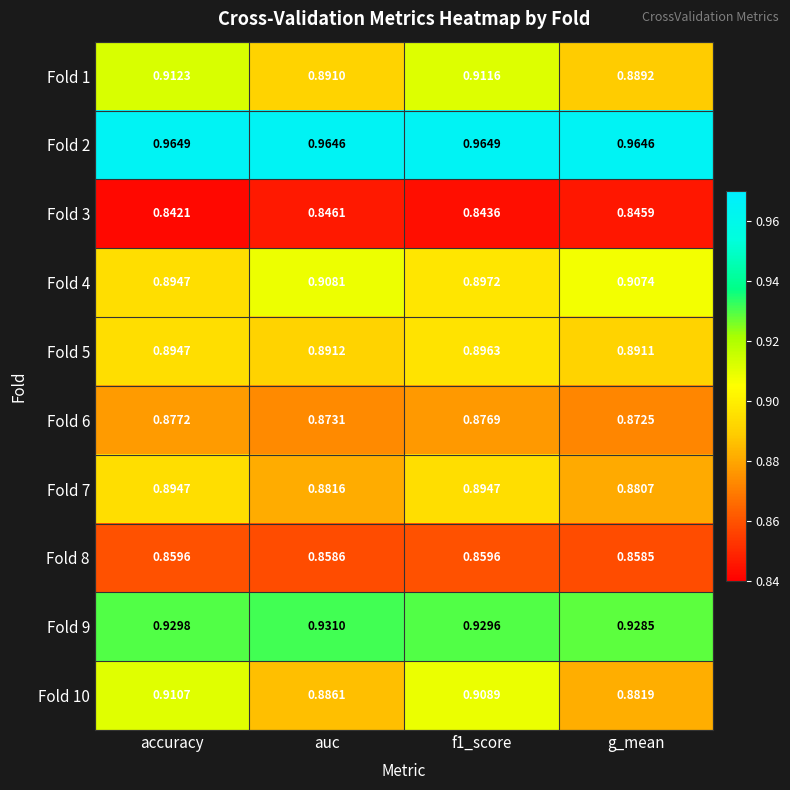

Is the value of Fold 5 at accuracy greater than the value of Fold 10 at accuracy?

No